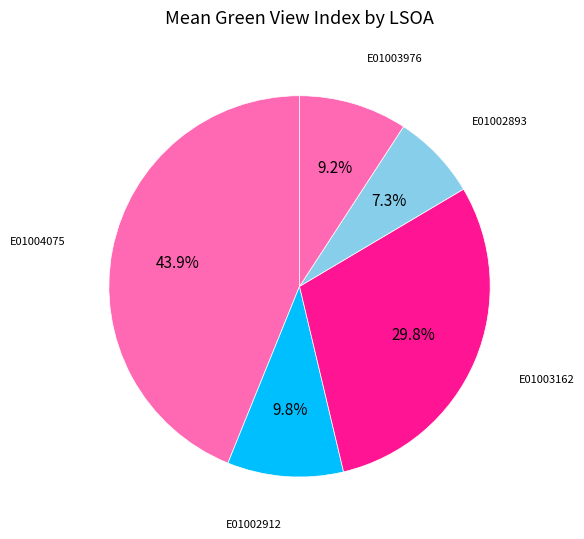

To the nearest percent, what percentage of the pie is E01003976?

9%